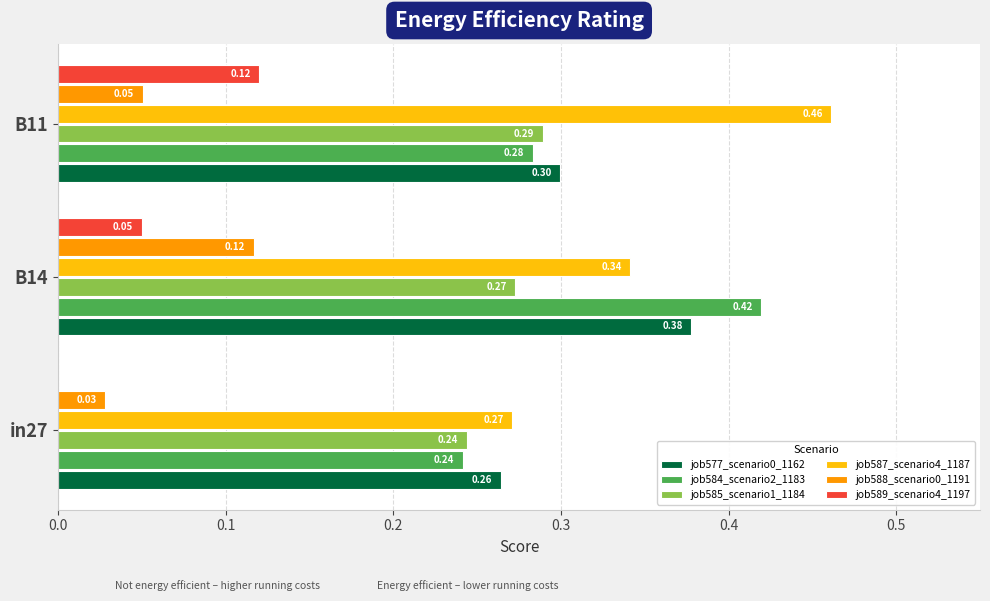

How many data points does each series have?

3